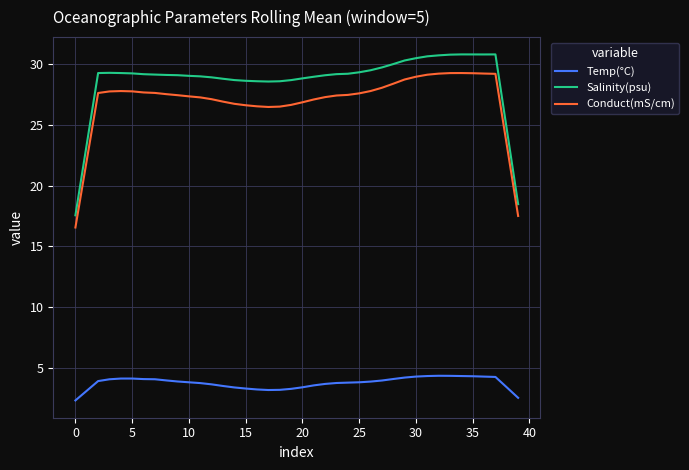

How many categories are shown in the chart?

40